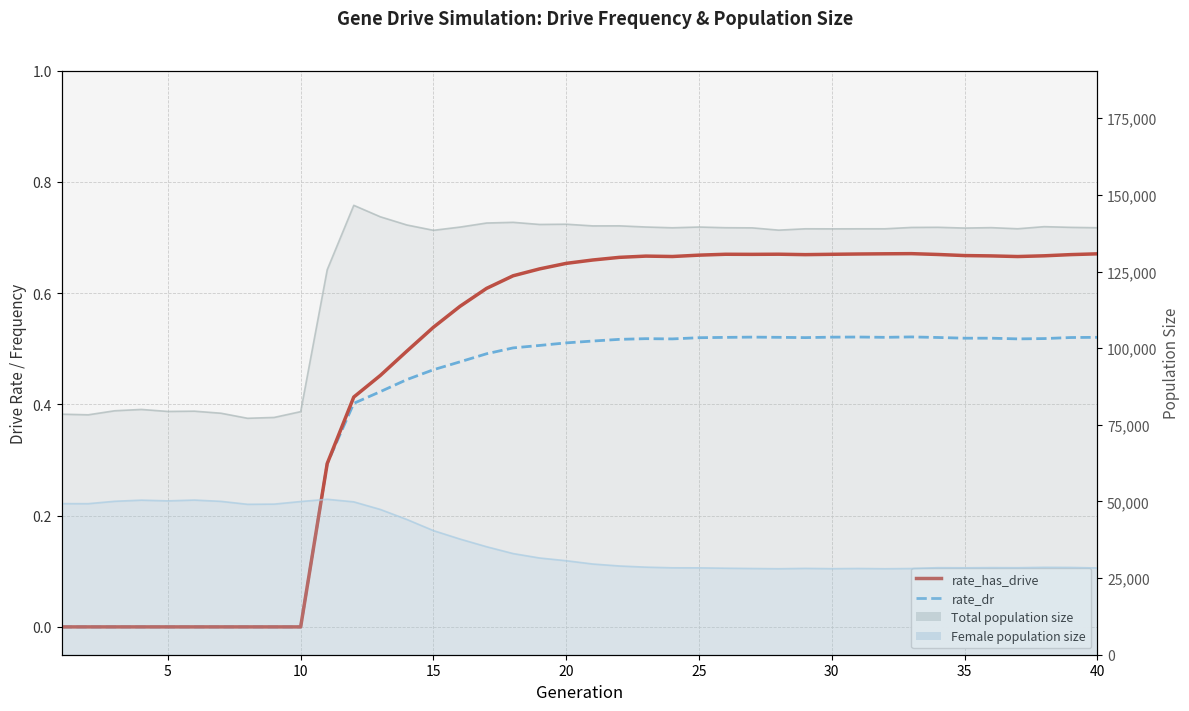

True or false: rate_dr and rate_has_drive cross at least once.

False